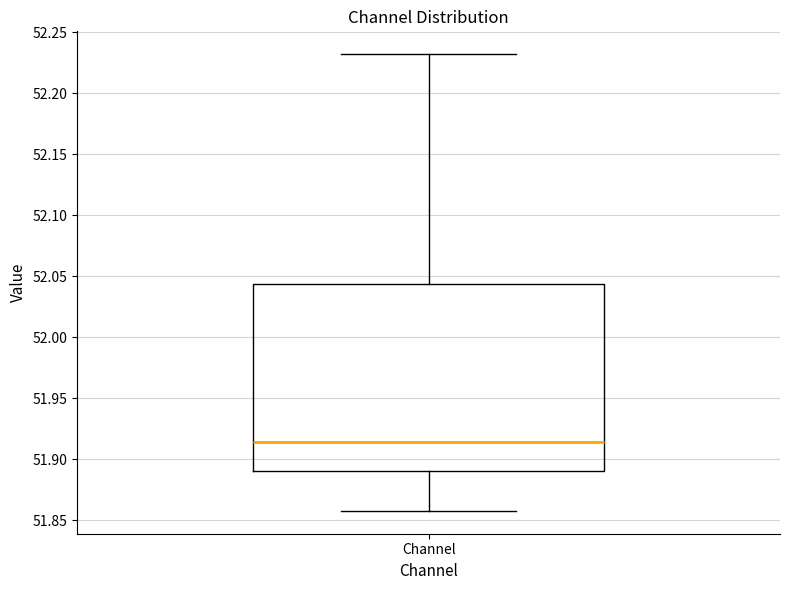

Where does the lower whisker of the box for Channel end on the y-axis? The values are not printed on the chart, so give them approximately, as read against the axis.

51.860